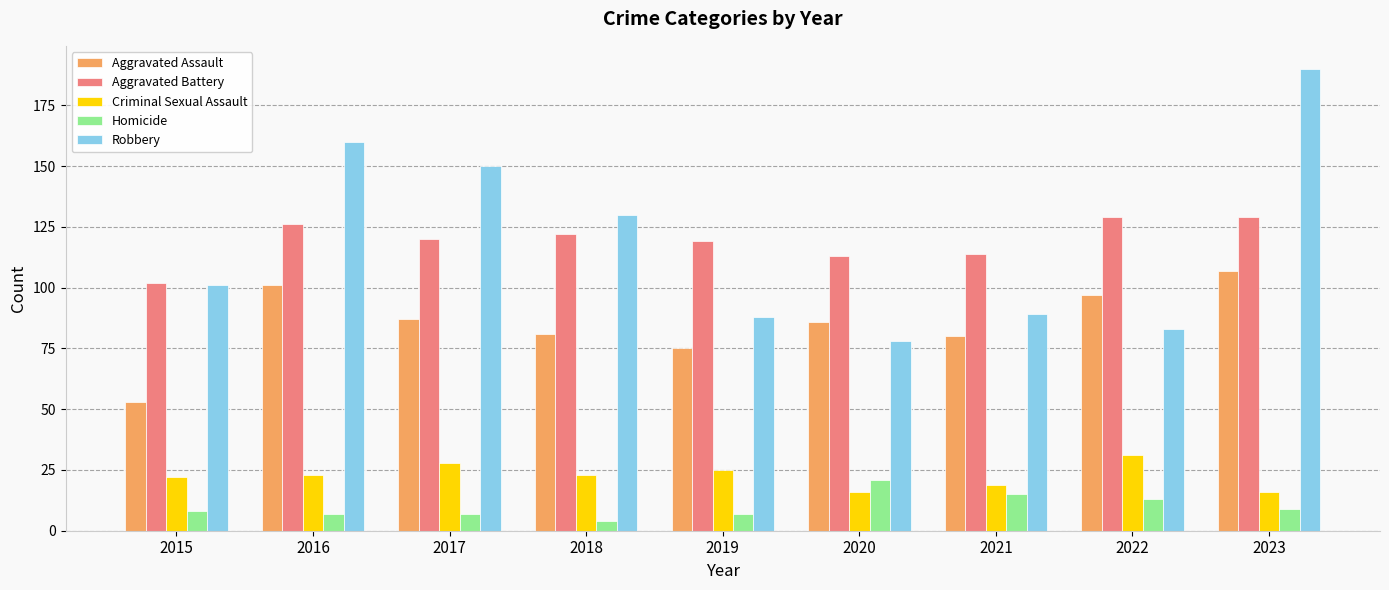

Which series has the largest range (max minus min)?

Robbery